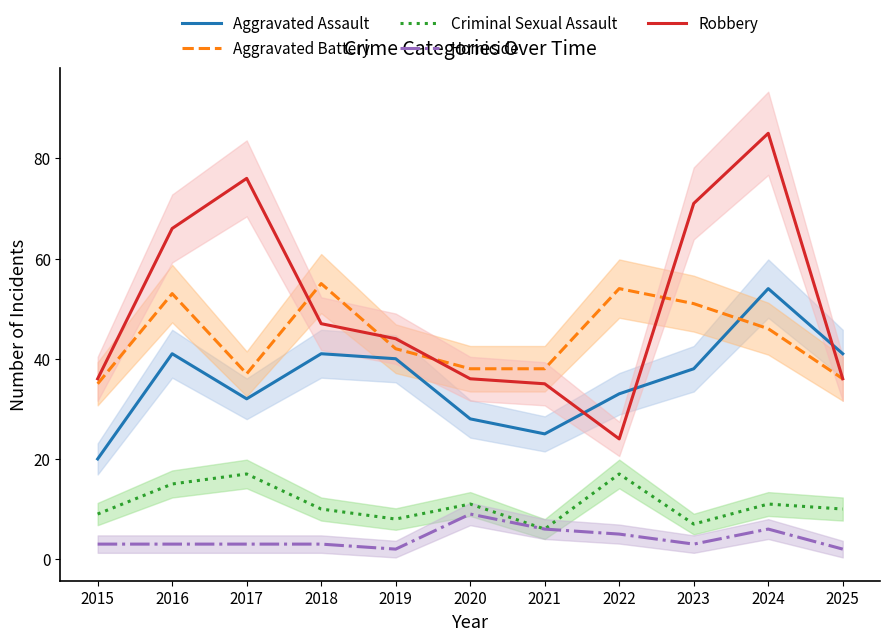

What is the average value of the Criminal Sexual Assault series?

11